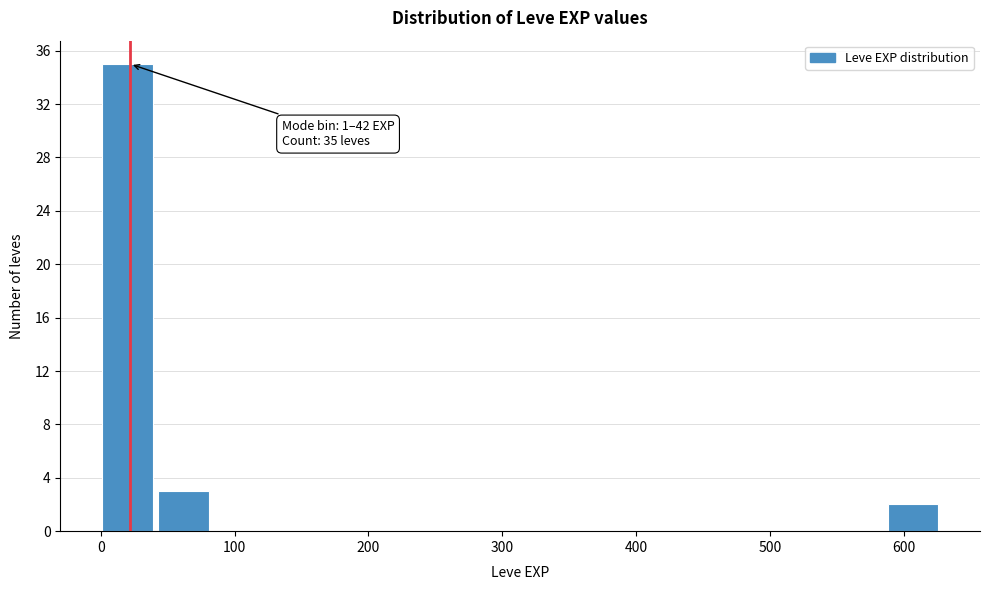

Over which range of the x-axis is the bar tallest?

0 to 40